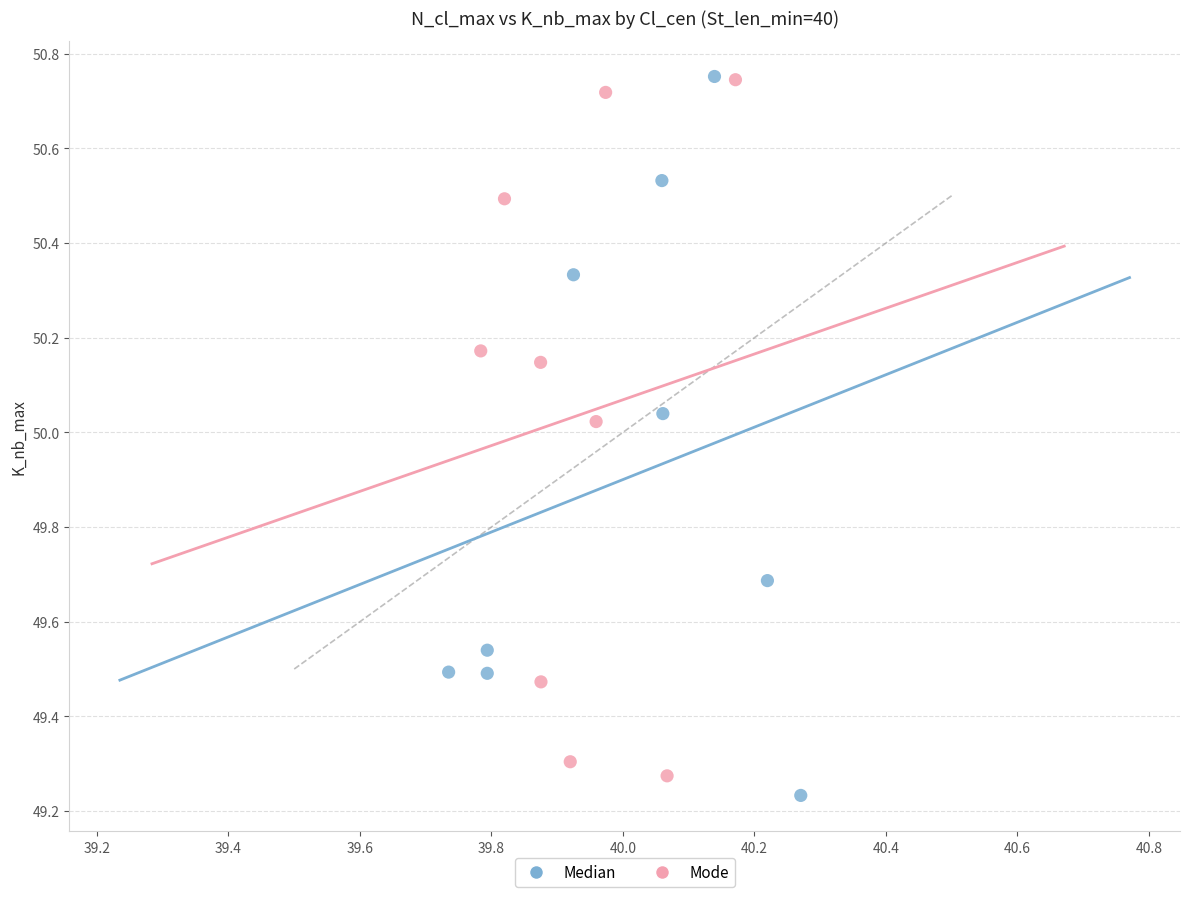

Which series has the largest Y range (max minus min)?

Median